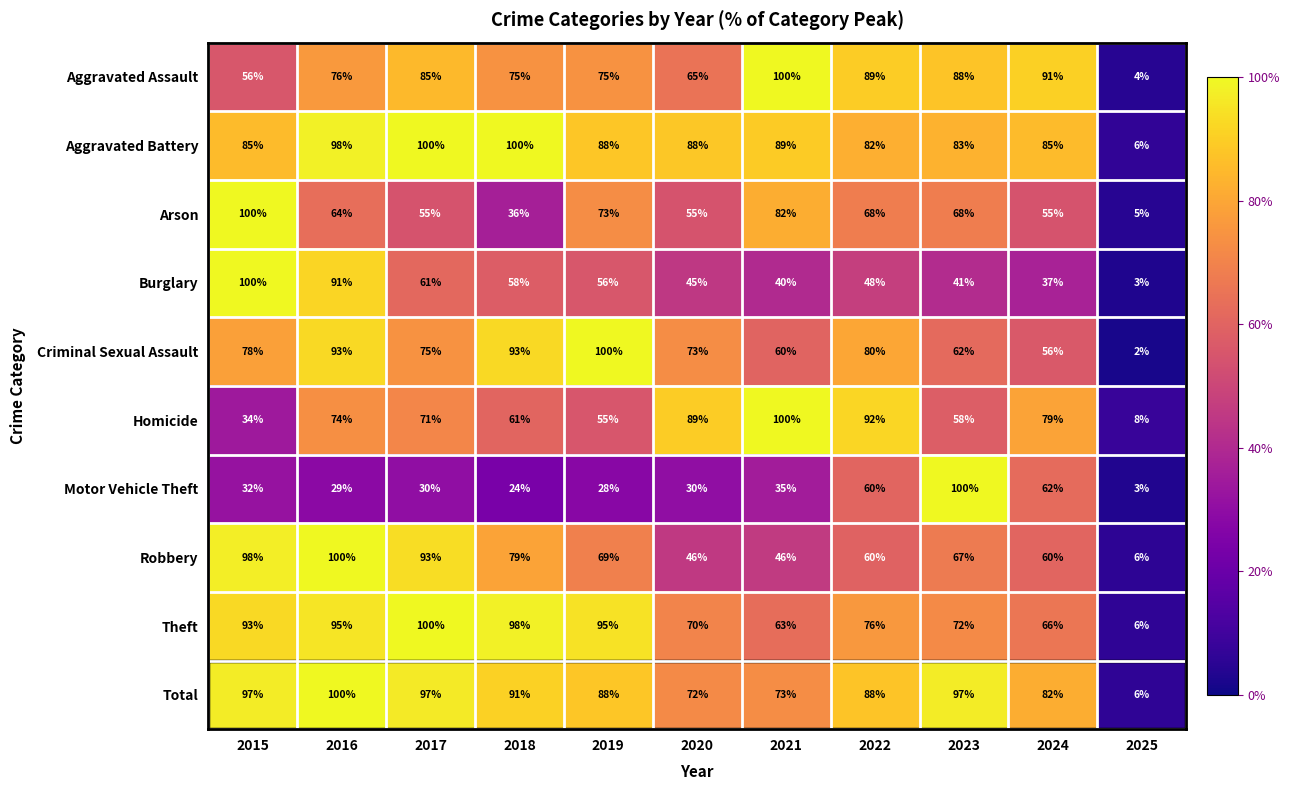

Which series changed the most between 2015 and 2025?

Burglary